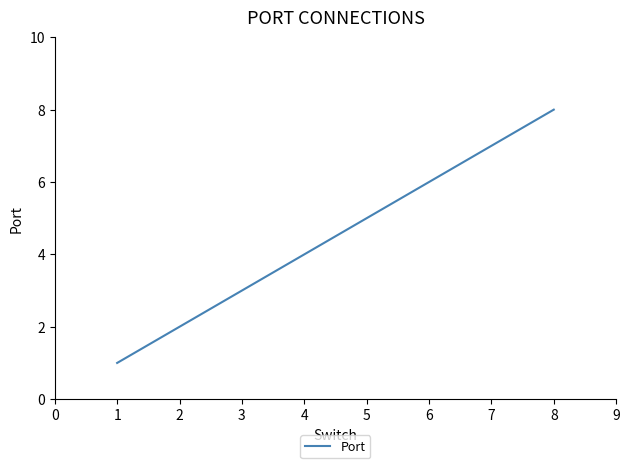

True or false: the data shows 8 at 8.

True